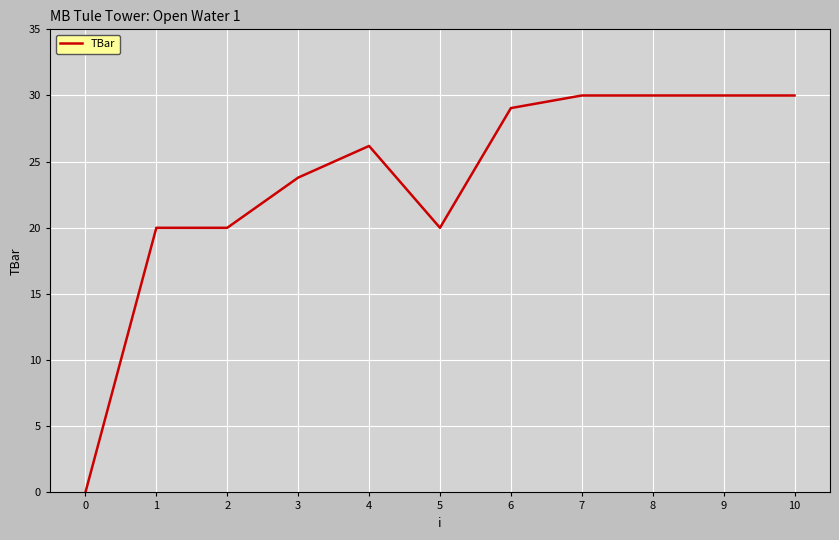

What is the difference between the maximum and minimum values?

30.0